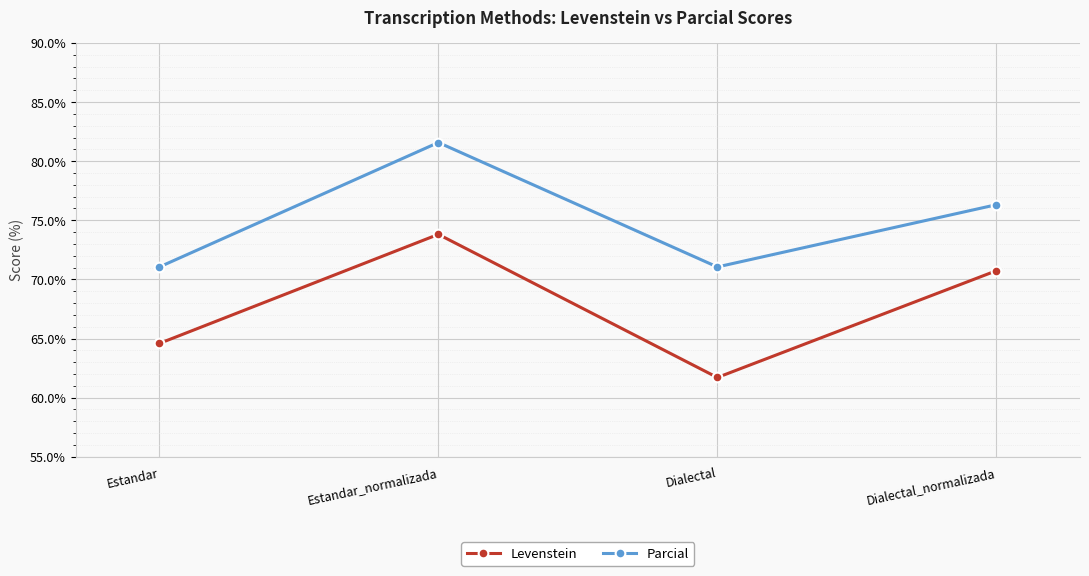

List the series in order of their peak value, highest first.

Parcial, Levenstein